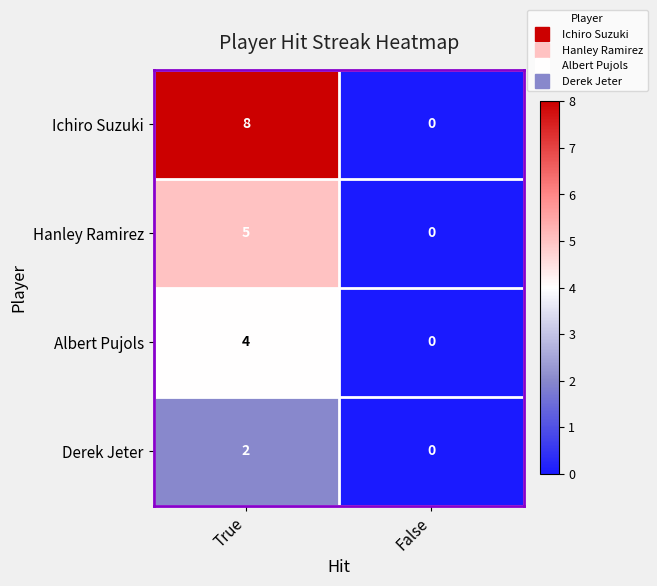

List the labels in order of Derek Jeter value, largest first.

True, False